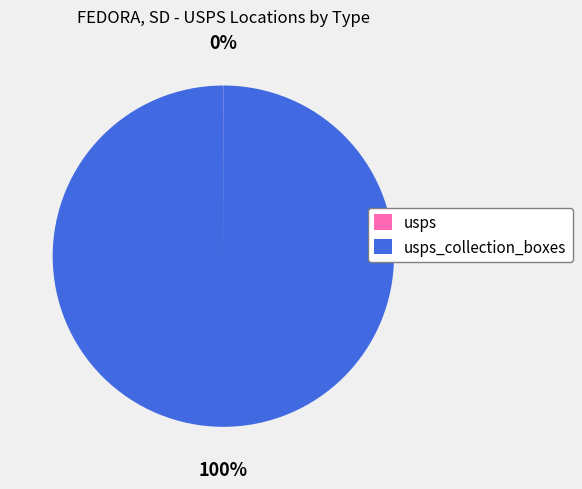

Is there any slice that represents more than half of the pie?

Yes